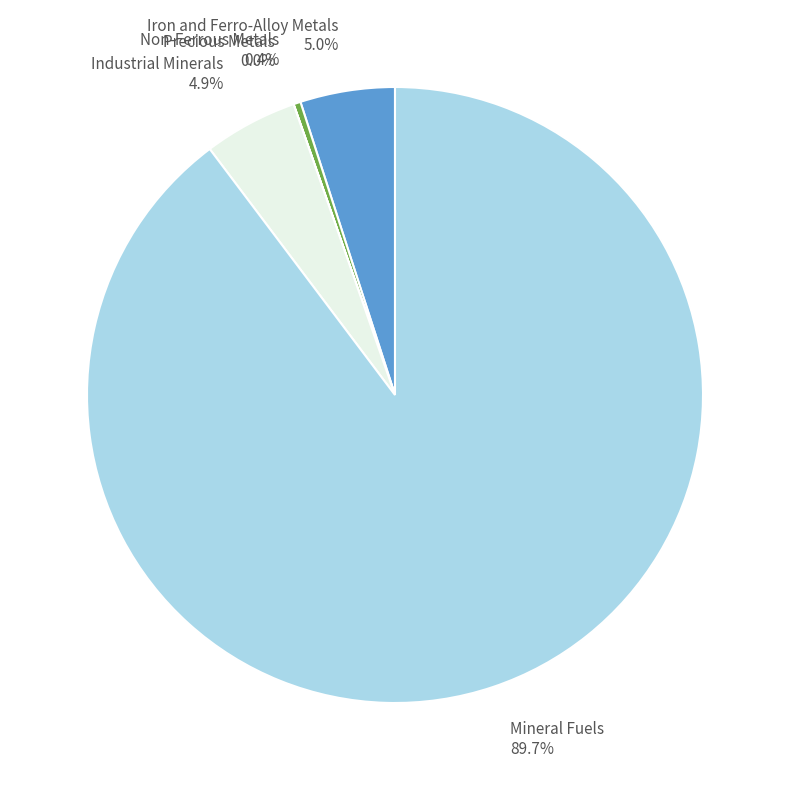

Does Industrial Minerals 4.9% account for over 50% of the chart?

No